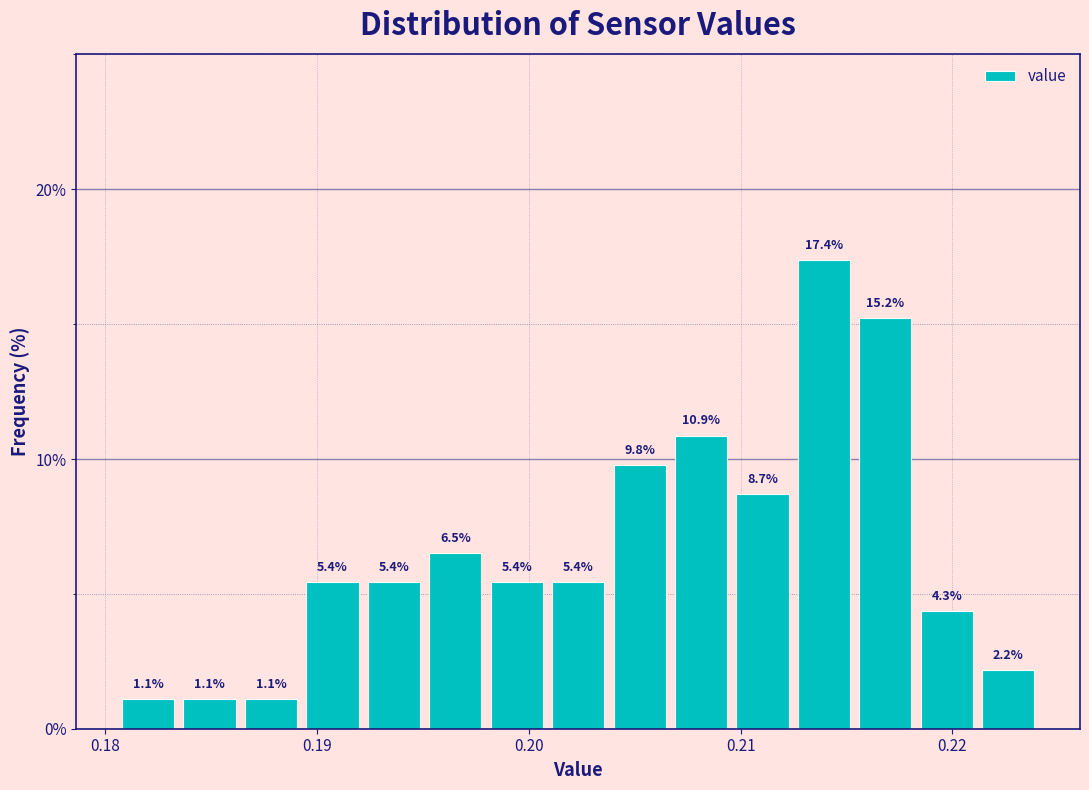

Read against the x-axis, roughly where is the centre of the tallest bar?

0.214